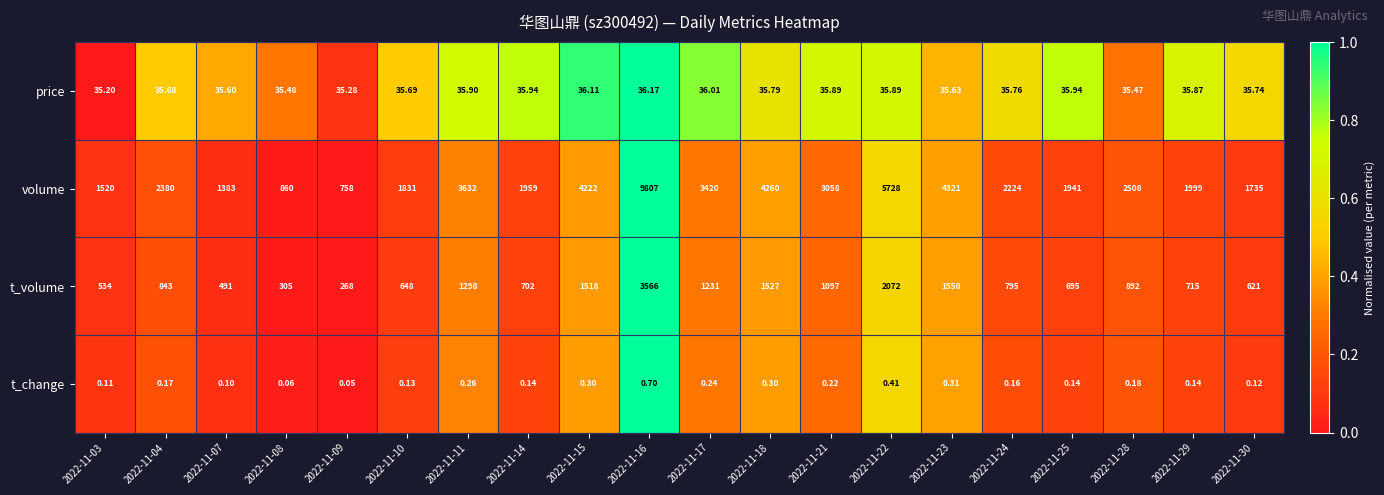

What is the greatest value displayed?

9807.0